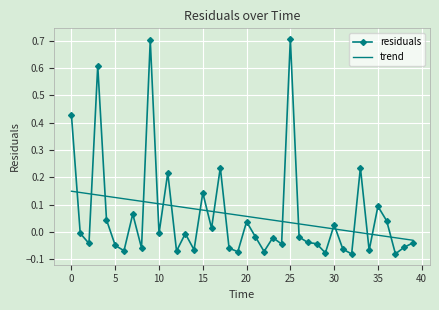

Which series has the widest spread of values?

residuals